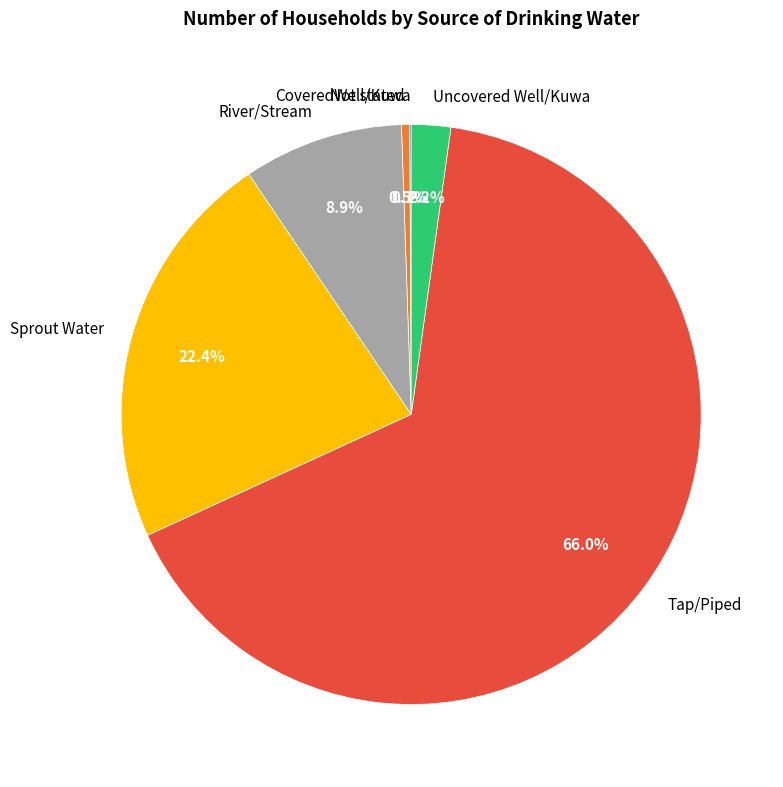

Combined, do River/Stream and Sprout Water account for over 50%?

No